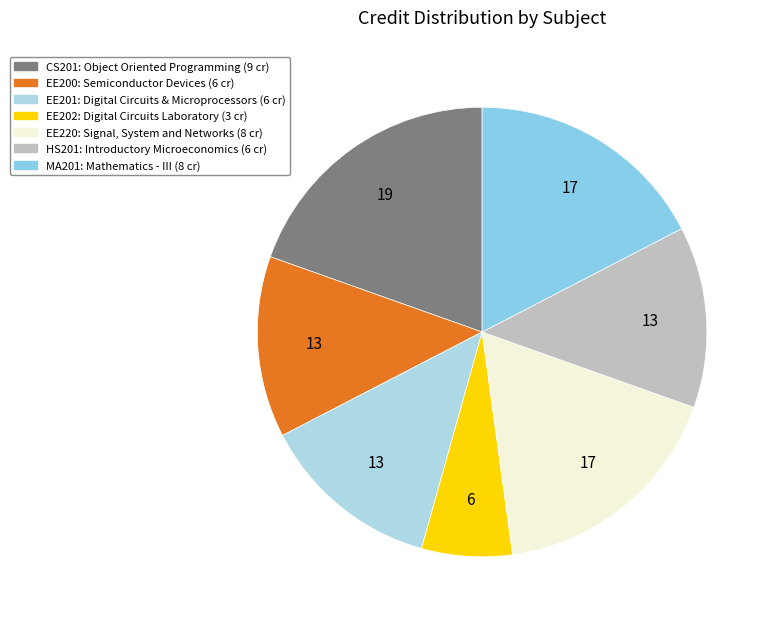

Count the number of slices in the pie.

7